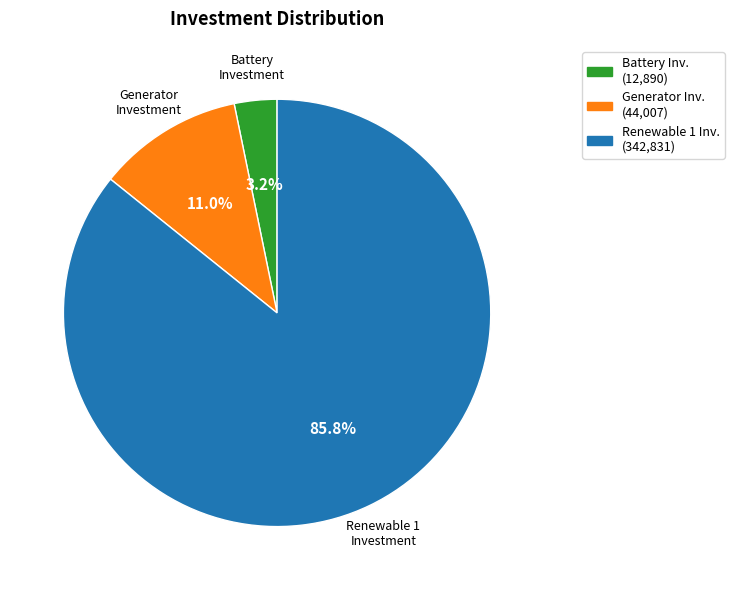

Does any single category account for the majority?

Yes